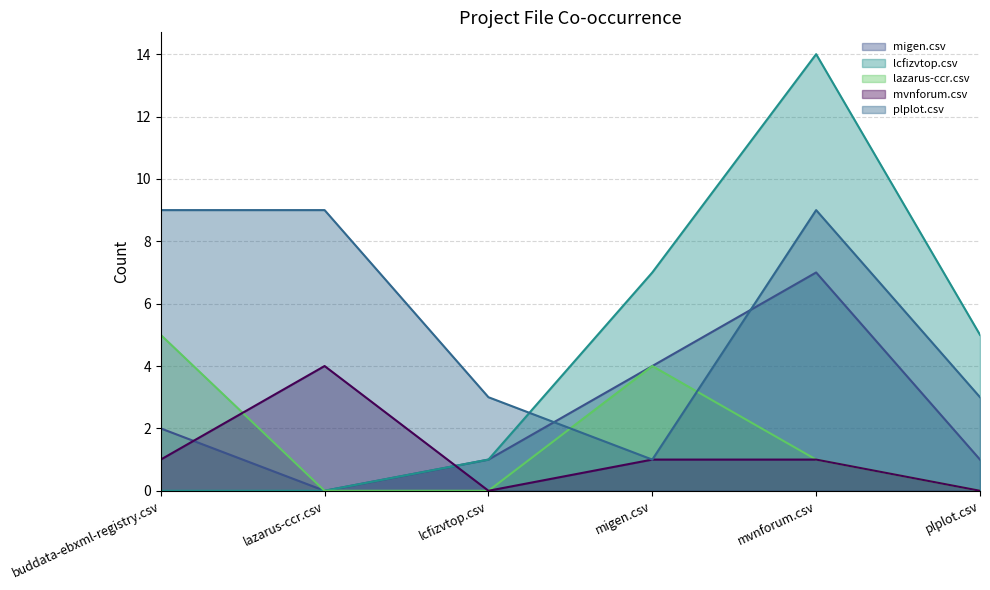

List the series in order of their peak value, highest first.

lcfizvtop.csv, plplot.csv, migen.csv, lazarus-ccr.csv, mvnforum.csv